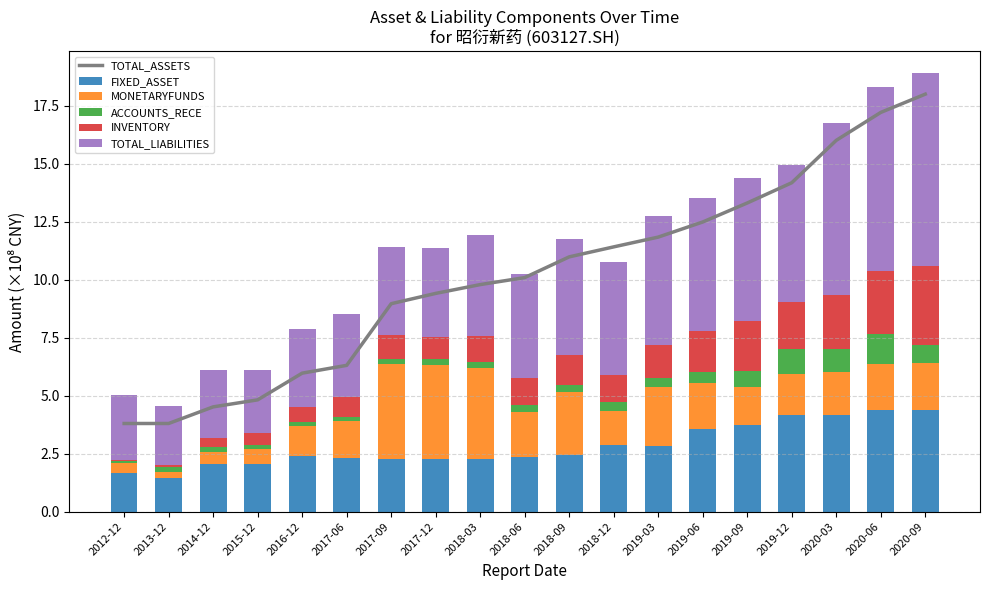

What is the difference between the highest and lowest values at 2014-12?

4.3